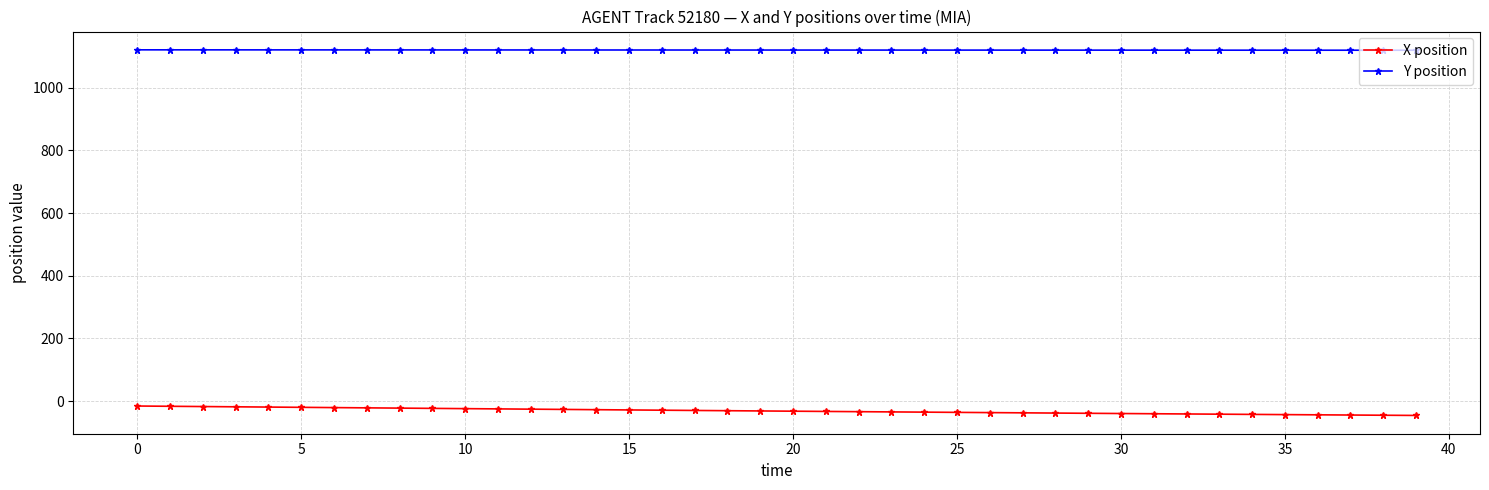

Rank the series by their average value, from highest to lowest.

Y position, X position